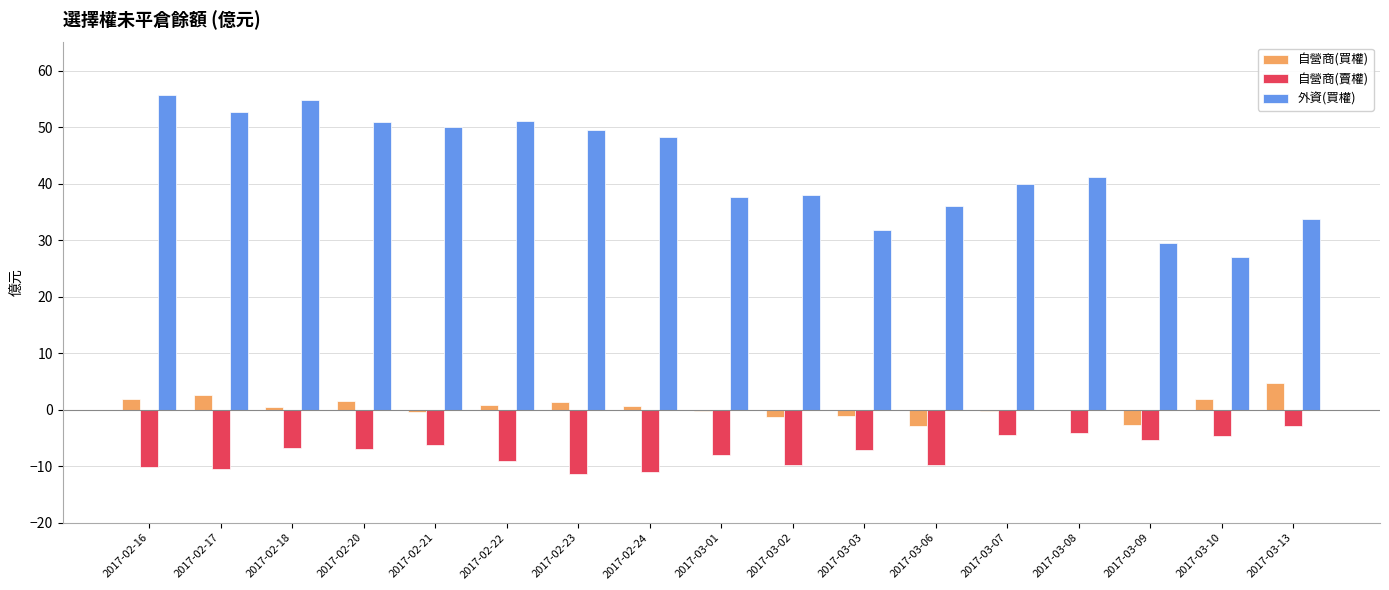

Between 2017-02-18 and 2017-03-09, which series saw the biggest shift?

外資(買權)